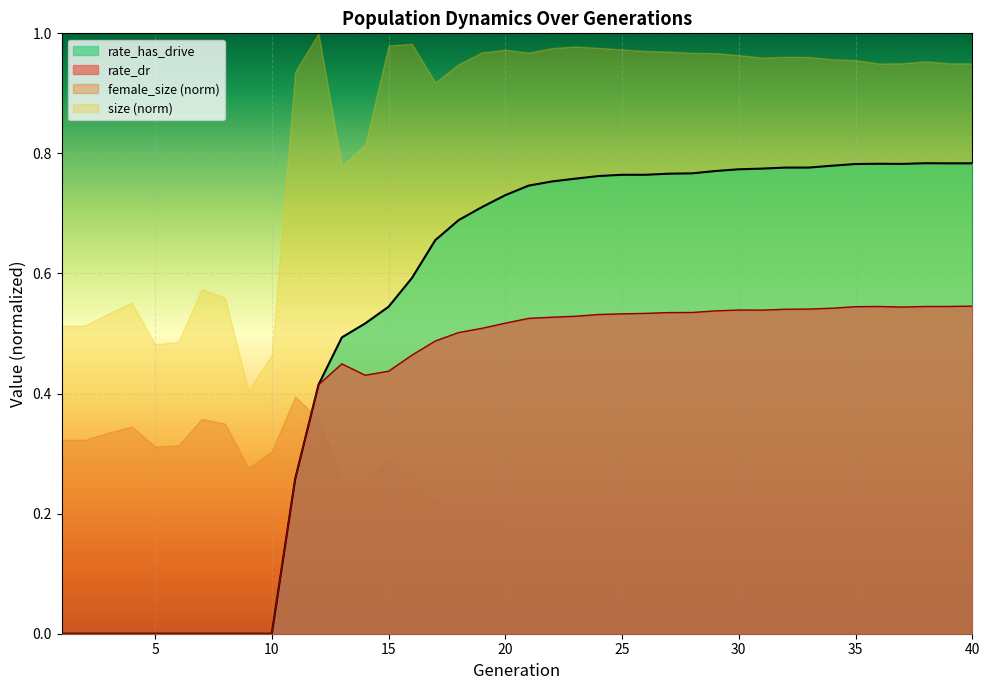

How many values in rate_dr are above zero?

30